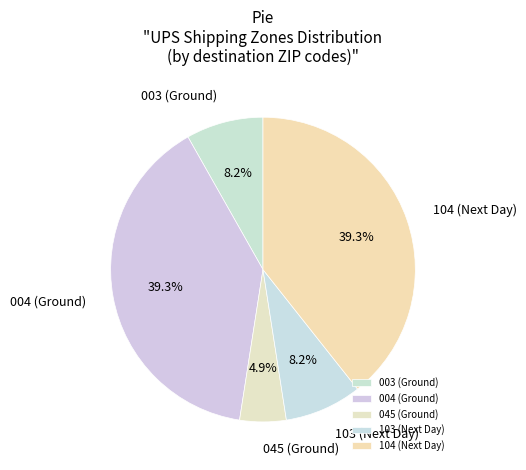

Is there any slice that represents more than half of the pie?

No